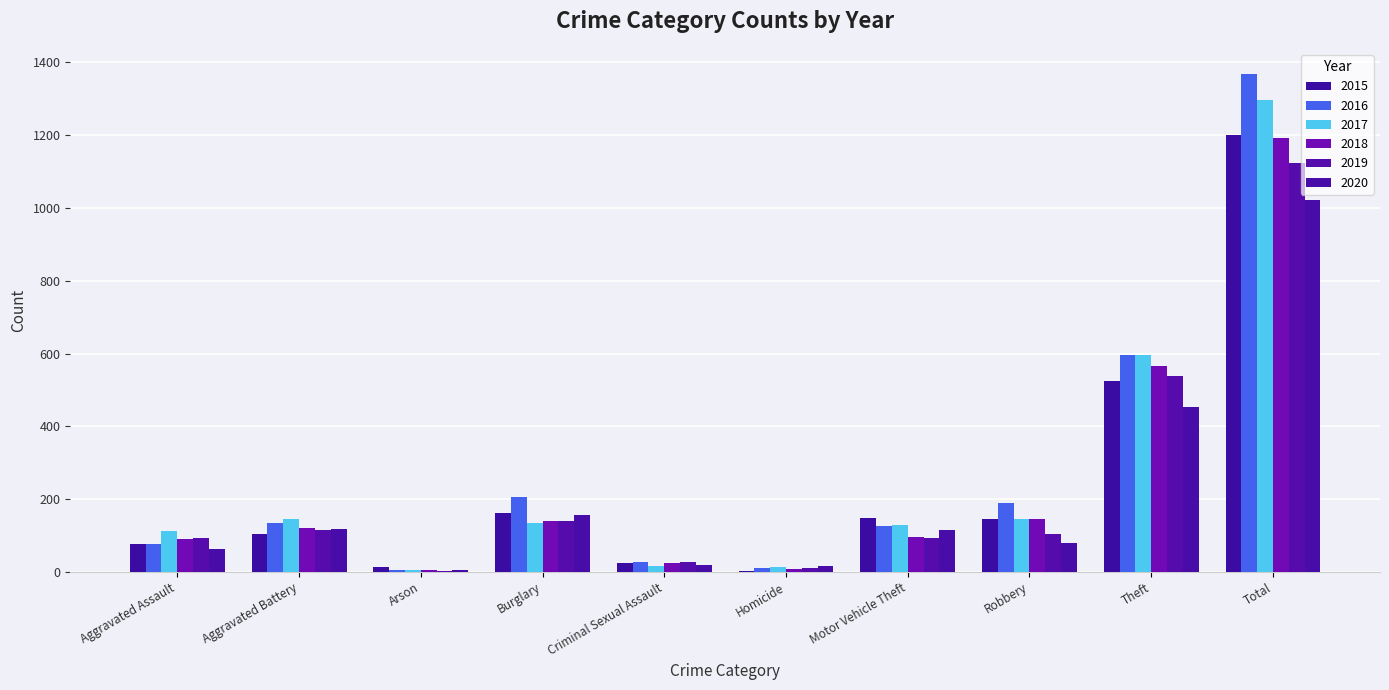

How many data points does each series have?

10